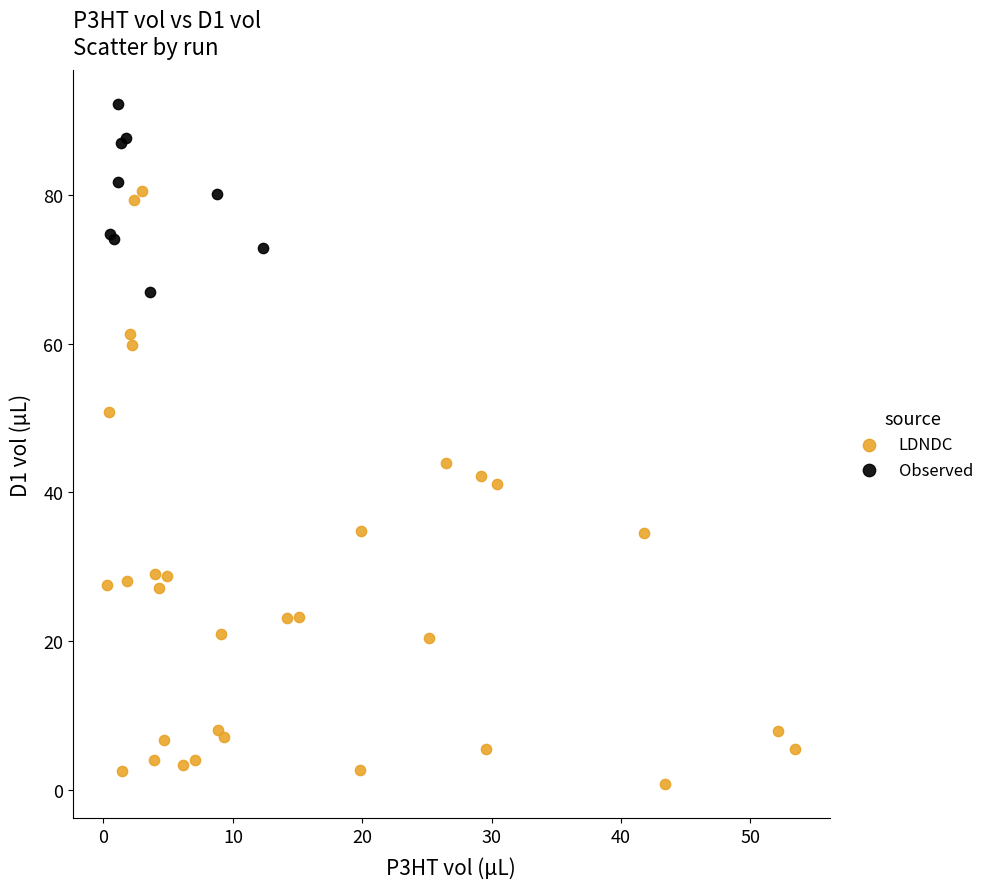

Which series reaches the maximum Y coordinate?

Observed